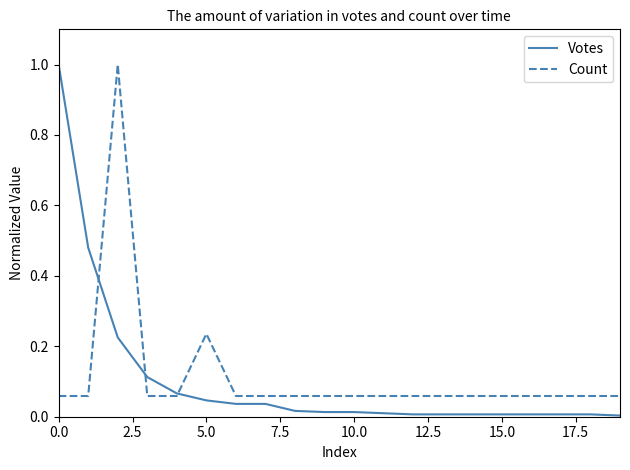

At how many categories does at least one series exceed 0?

20